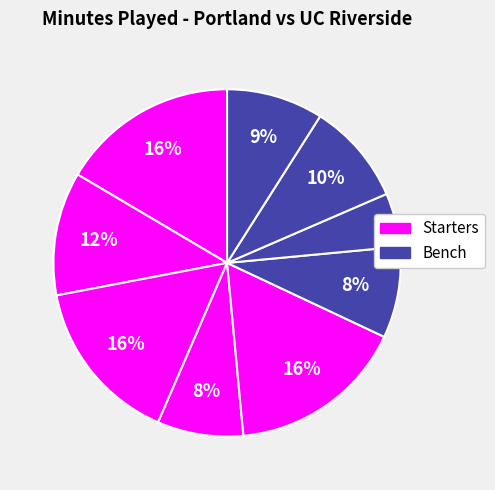

How many slices are in this pie chart?

9